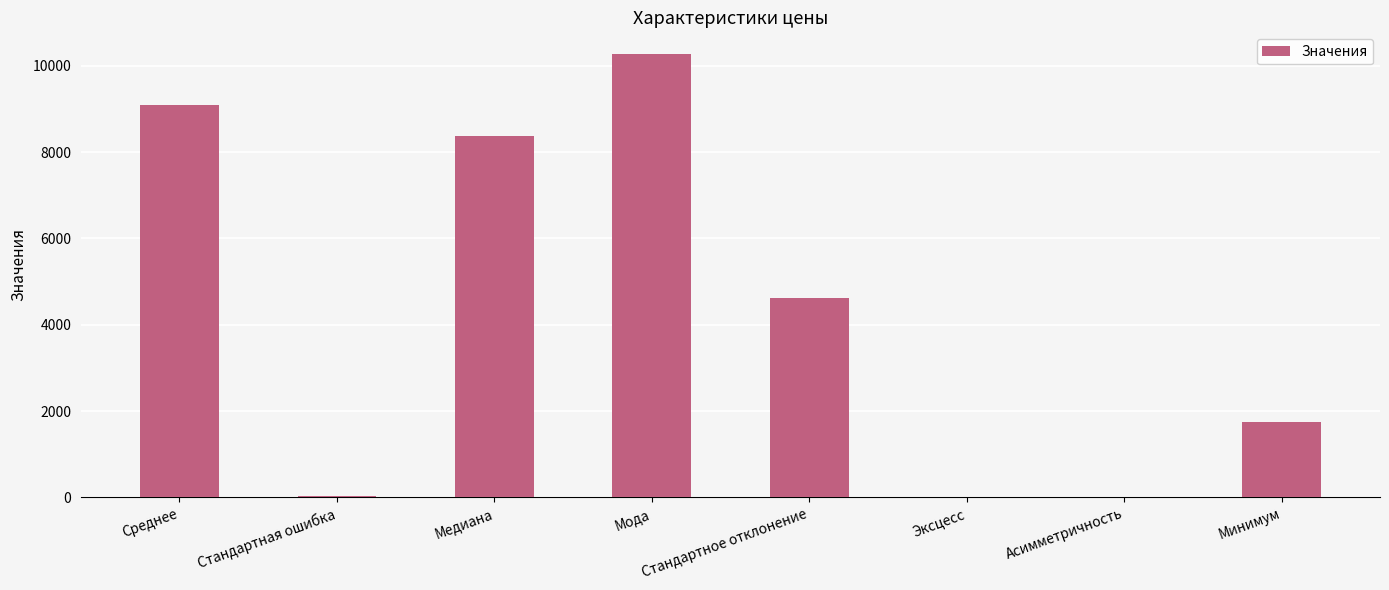

Which category has the highest value across all series?

Мода